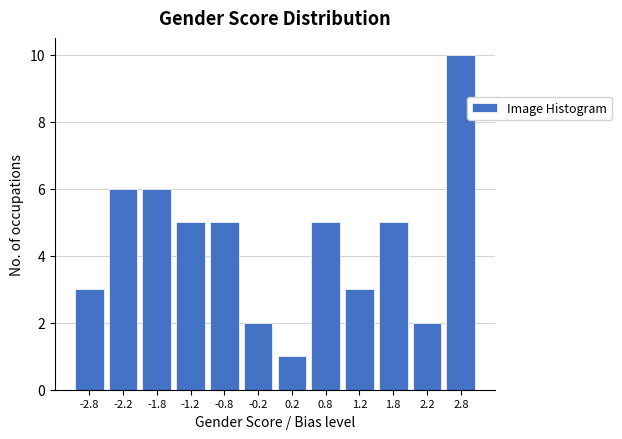

Reading left to right, list every bar in this chart as the range it spans on the x-axis followed by its height. The values are not printed on the chart, so give them approximately, as read against the axis.

-3.0 to -2.5: 3
-2.5 to -2.0: 6
-2.0 to -1.5: 6
-1.5 to -1.0: 5
-1.0 to -0.5: 5
-0.5 to 0.0: 2
0.0 to 0.5: 1
0.5 to 1.0: 5
1.0 to 1.5: 3
1.5 to 2.0: 5
2.0 to 2.5: 2
2.5 to 3.0: 10